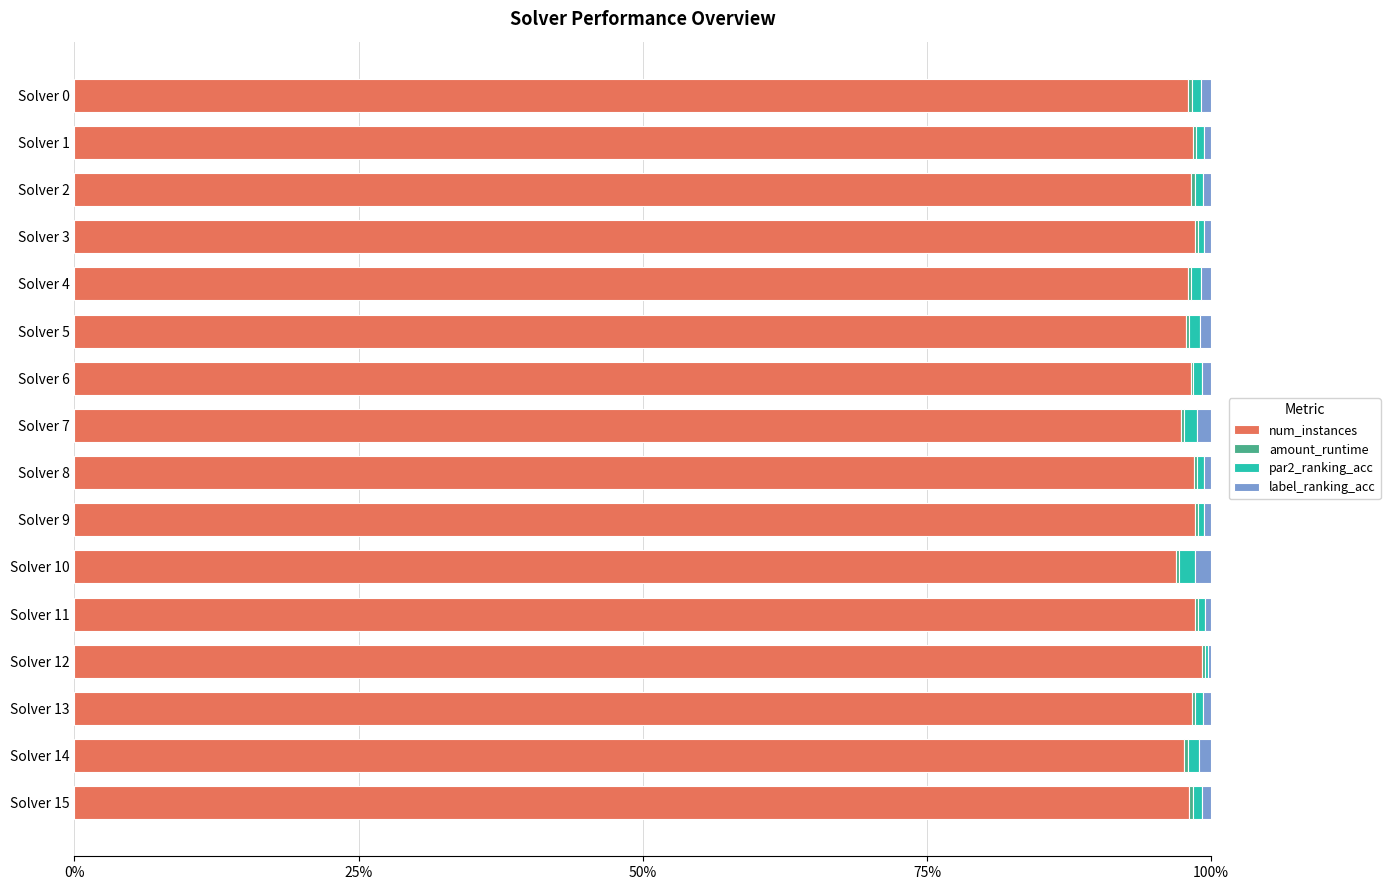

At which label is amount_runtime closest to 0?

Solver 9